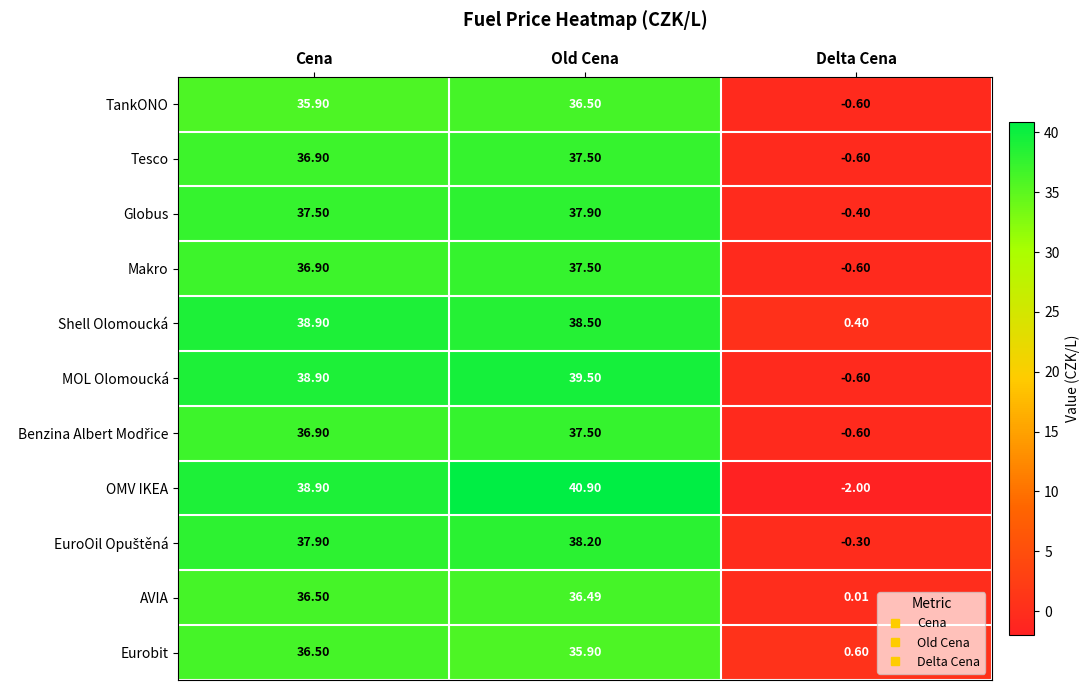

What is the minimum value shown in the chart?

-2.0